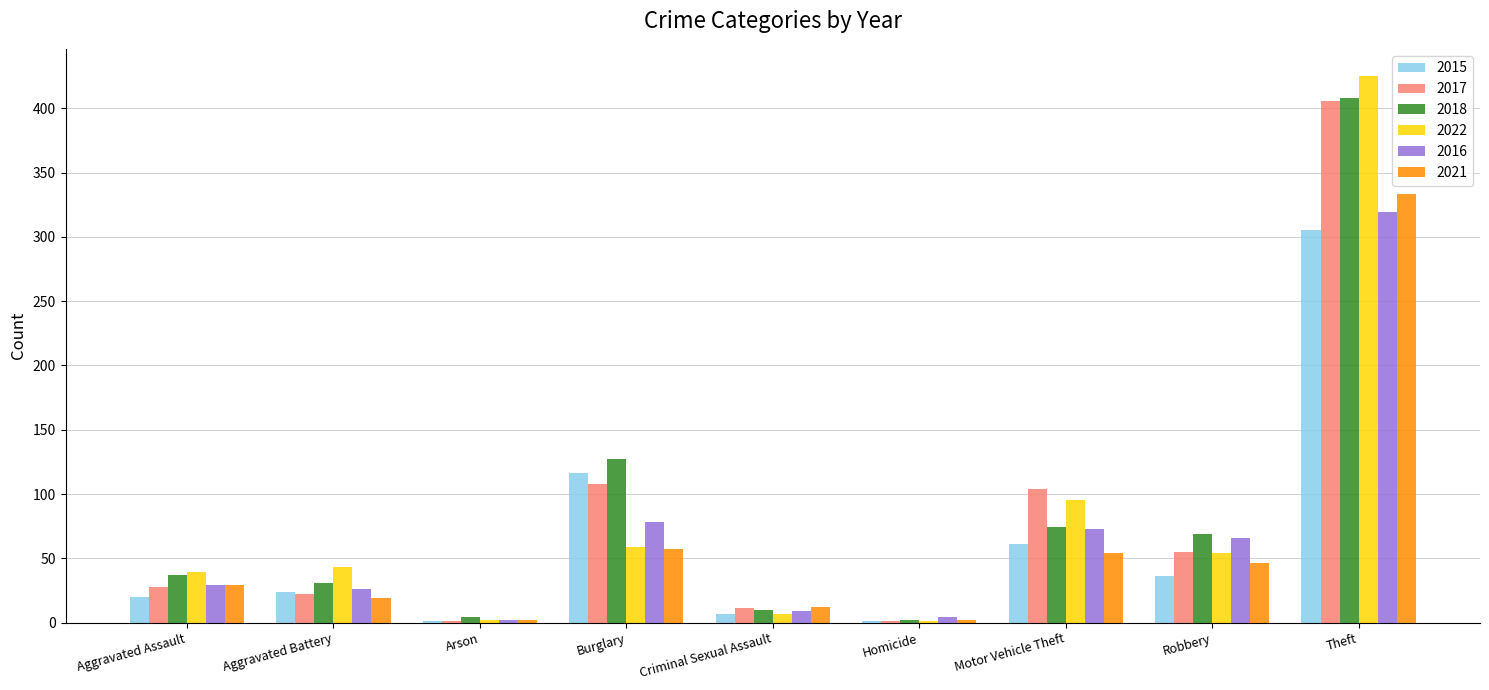

True or false: 2016 has a value of 97 at Robbery.

False